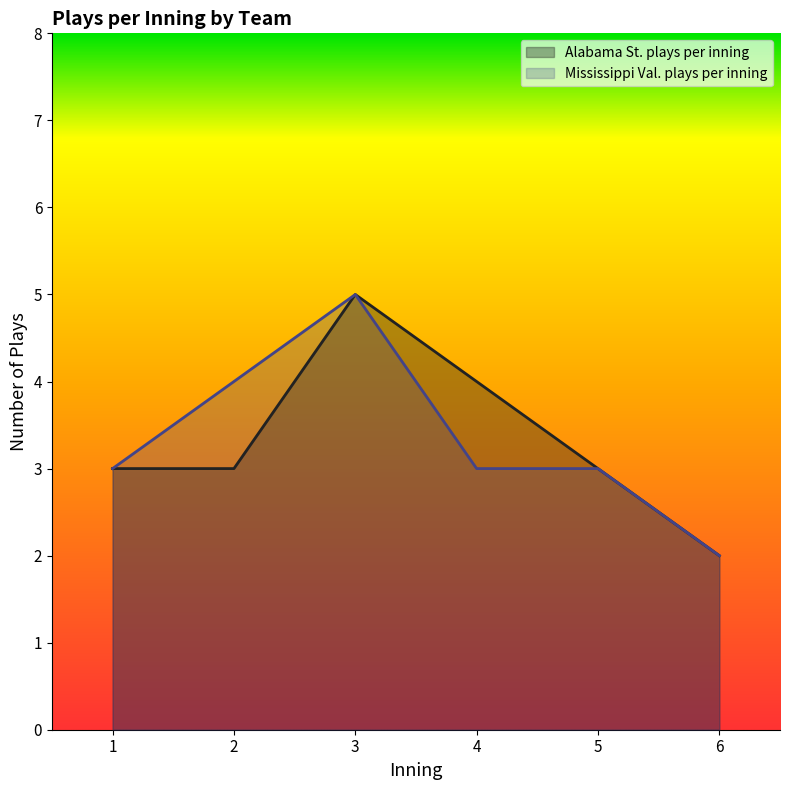

What is the difference between the Alabama St. plays per inning values at 6 and 2?

1